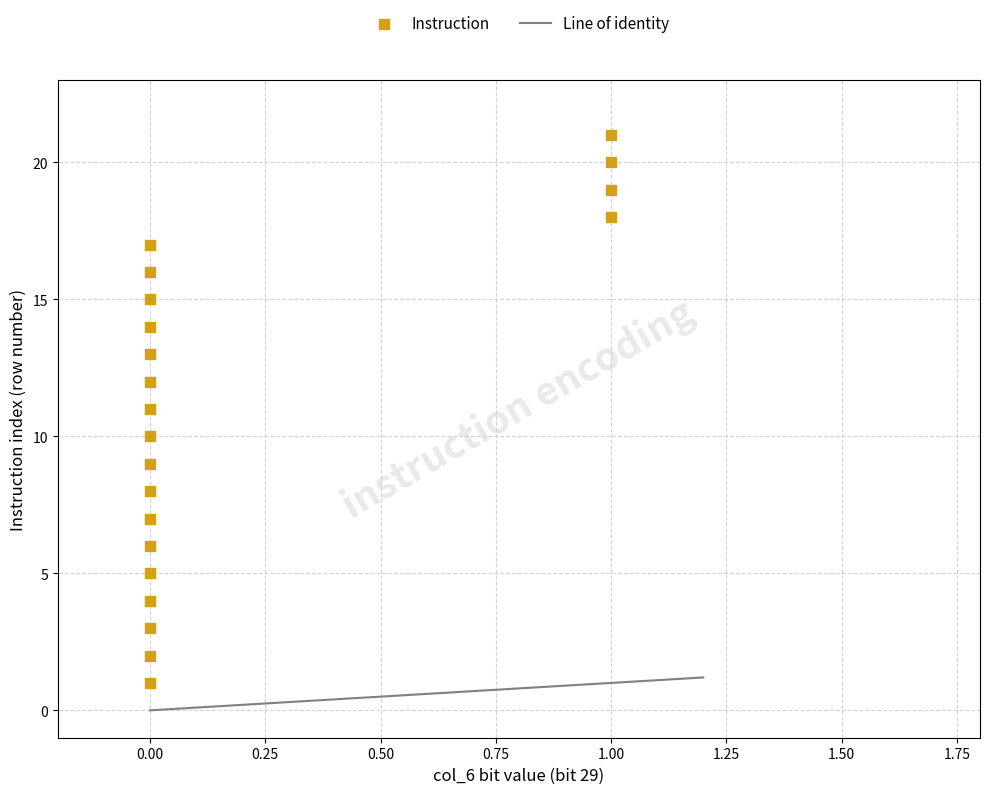

What is the range of Y values (max minus min)?

20